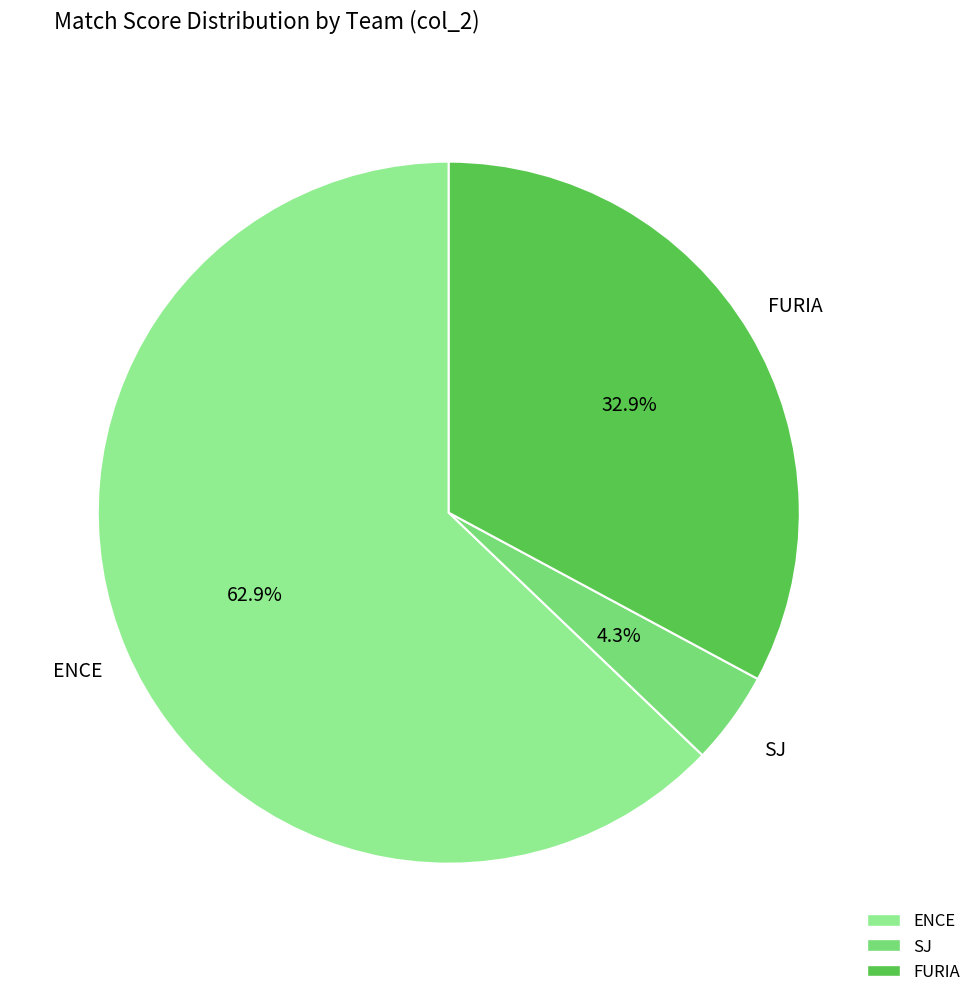

How many slices are in this pie chart?

3